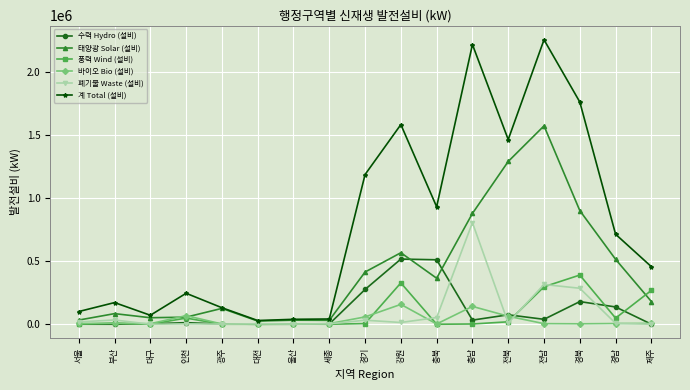

What are all the series names shown in the legend?

수력 Hydro (설비), 태양광 Solar (설비), 풍력 Wind (설비), 바이오 Bio (설비), 폐기물 Waste (설비), 계 Total (설비)